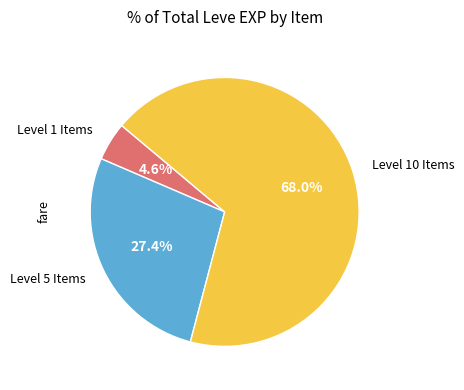

To the nearest percent, what is the average slice percentage?

33%